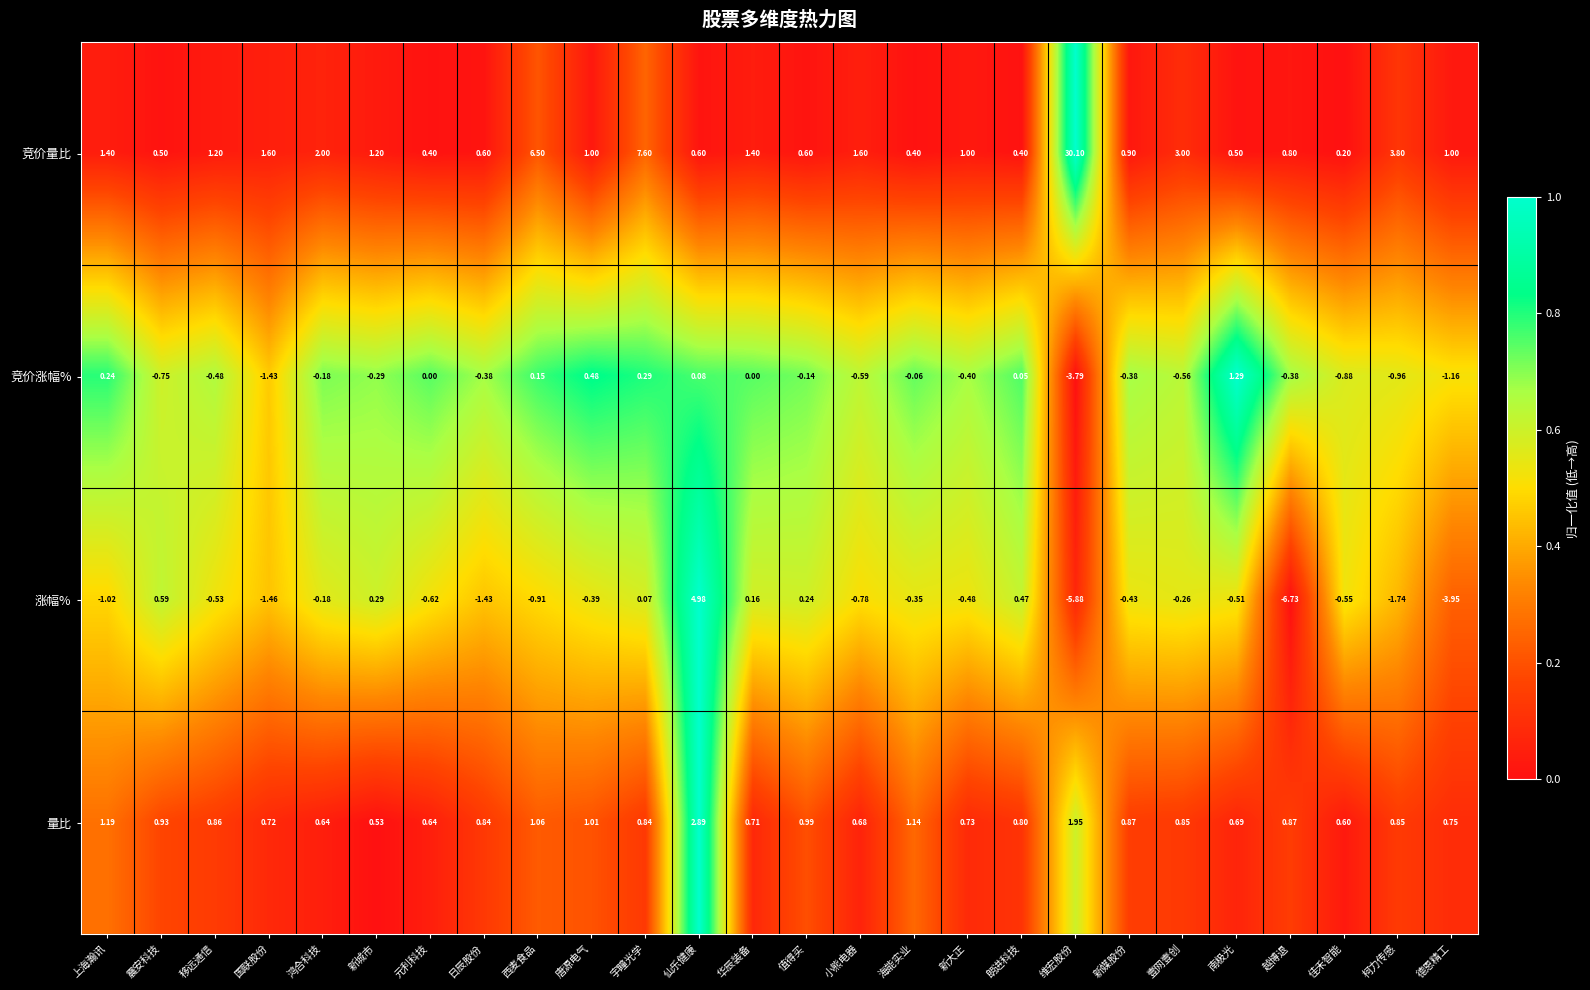

Which series has the largest total across all categories?

竞价量比